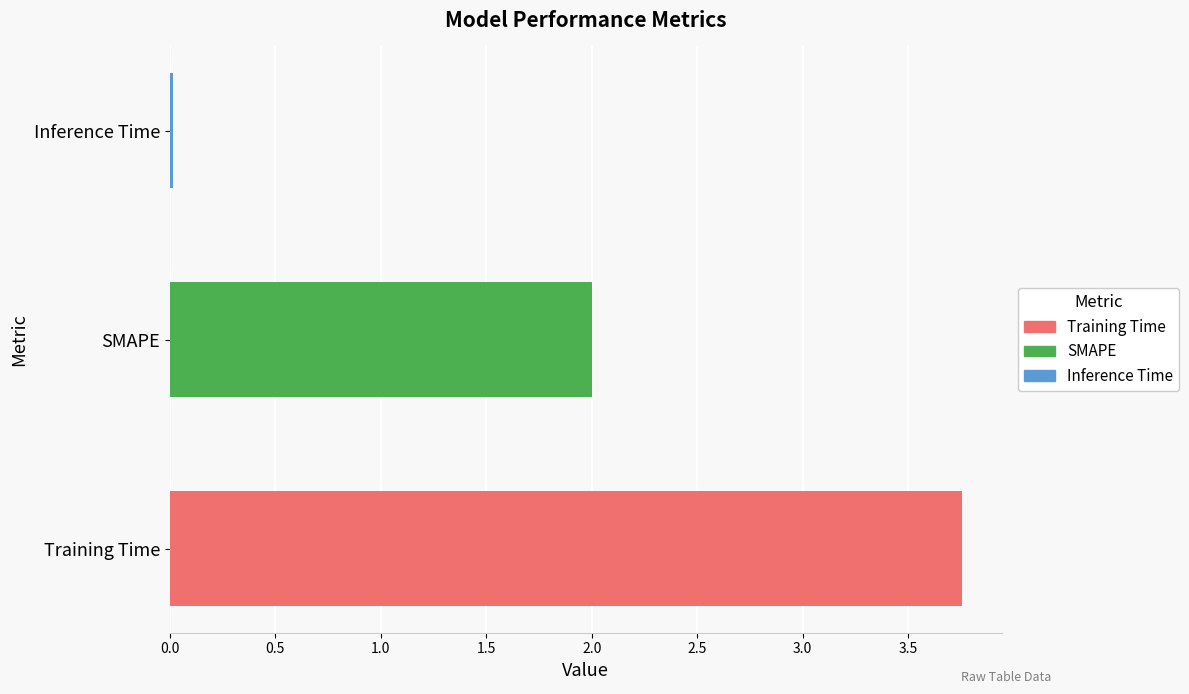

What is the difference between the maximum and minimum values?

3.7